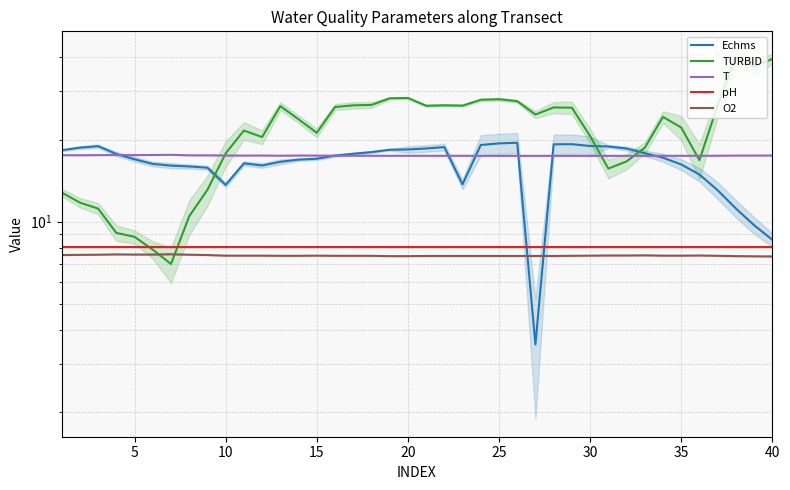

Read the pH value at 30.

8.1